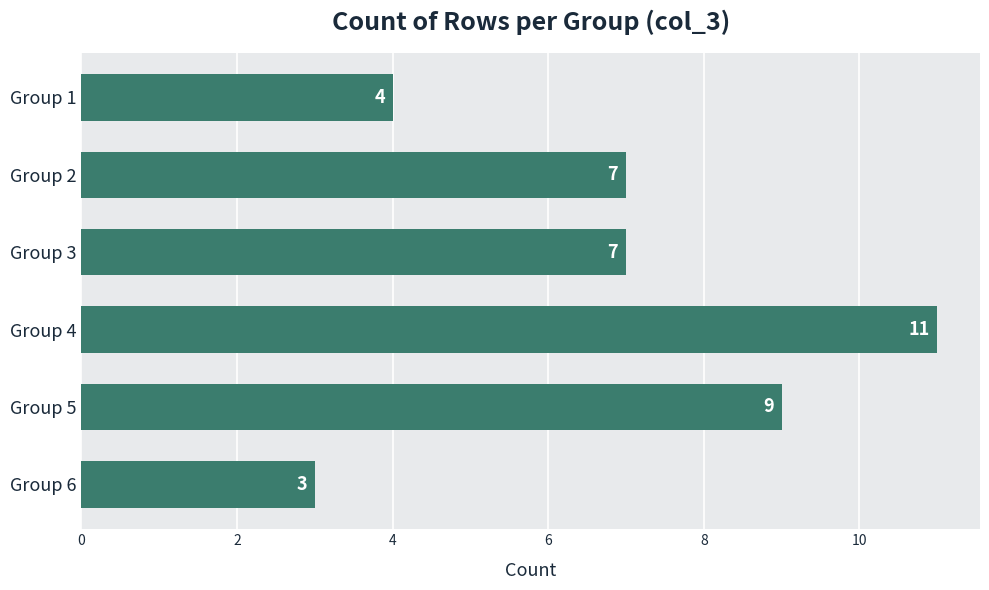

Reading bottom to top, what are all the values shown in this chart?

Group 6=3	Group 5=9	Group 4=11	Group 3=7	Group 2=7	Group 1=4